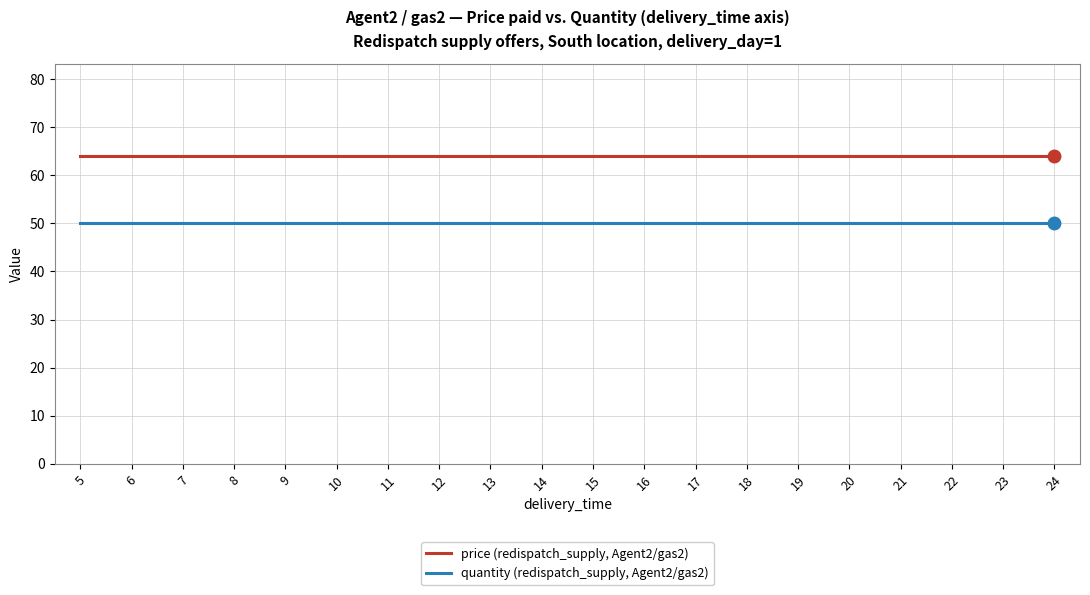

Reading right to left, what are all the values shown in this chart?

price (redispatch_supply, Agent2/gas2): 24=64	23=64	22=64	21=64	20=64	19=64	18=64	17=64	16=64	15=64	14=64	13=64	12=64	11=64	10=64	9=64	8=64	7=64	6=64	5=64
quantity (redispatch_supply, Agent2/gas2): 24=50	23=50	22=50	21=50	20=50	19=50	18=50	17=50	16=50	15=50	14=50	13=50	12=50	11=50	10=50	9=50	8=50	7=50	6=50	5=50